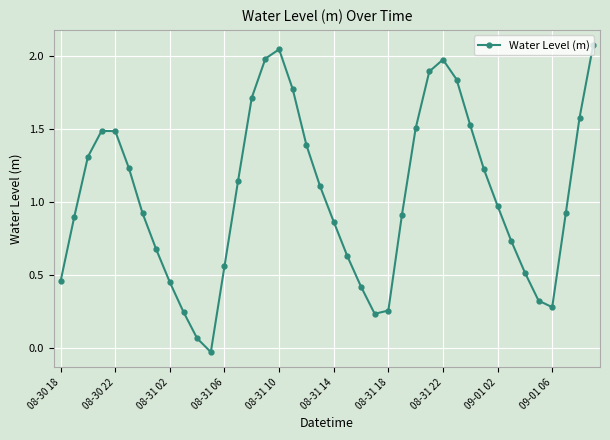

How many points are higher than both their immediate neighbors (excluding endpoints)?

3